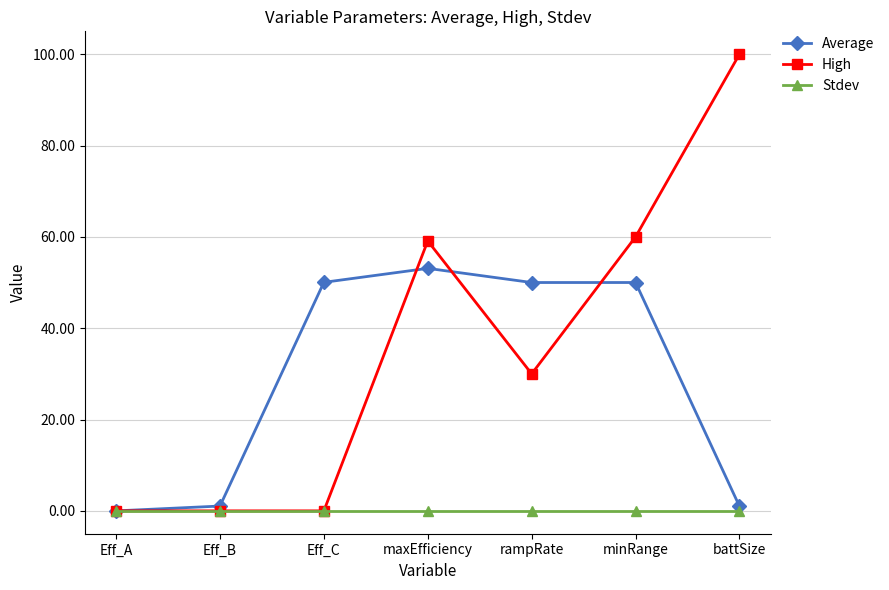

How many distinct data groups are displayed?

3